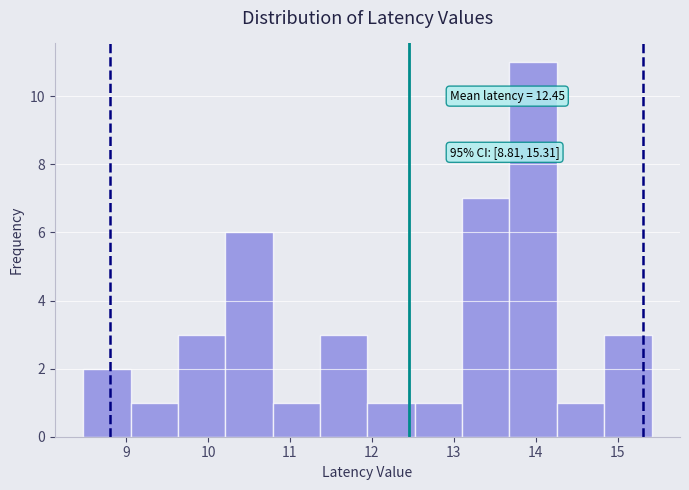

Over which range of the x-axis is the bar tallest?

13.7 to 14.3